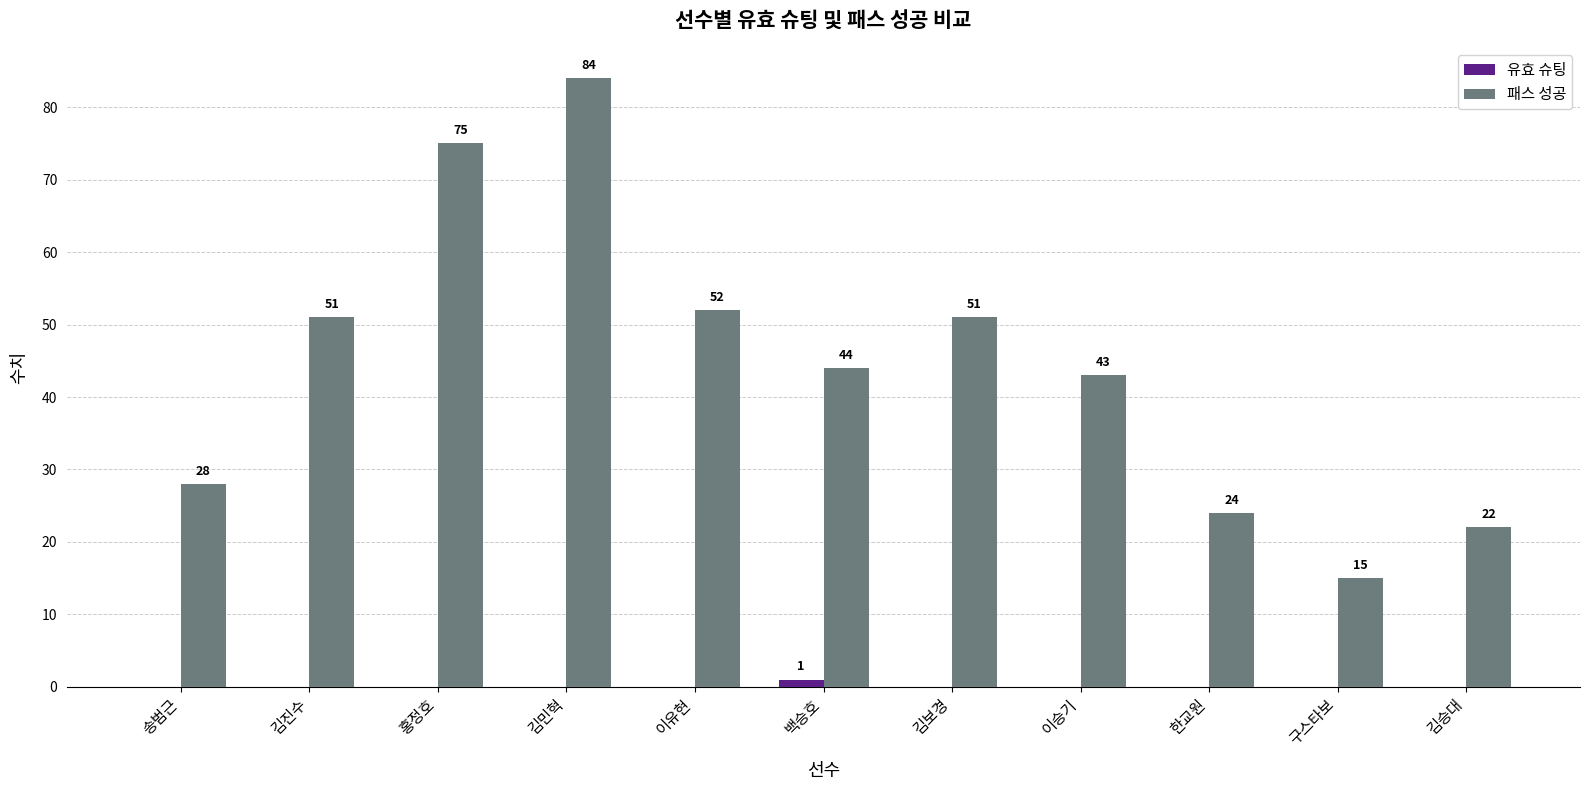

Where does the 패스 성공 series first go above 44?

김진수